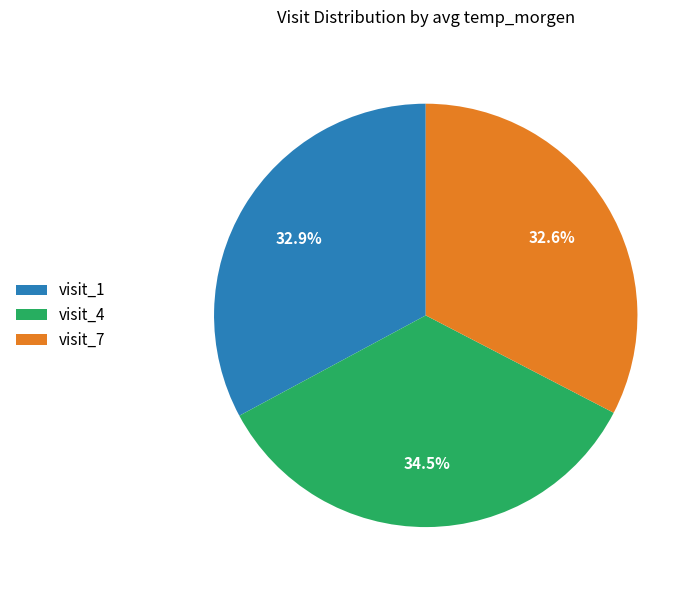

Count the number of slices in the pie.

3